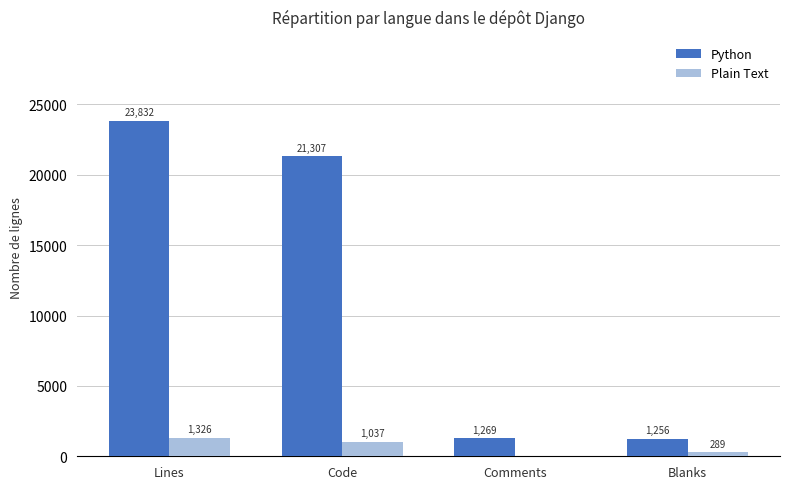

Count the number of data series in this chart.

2